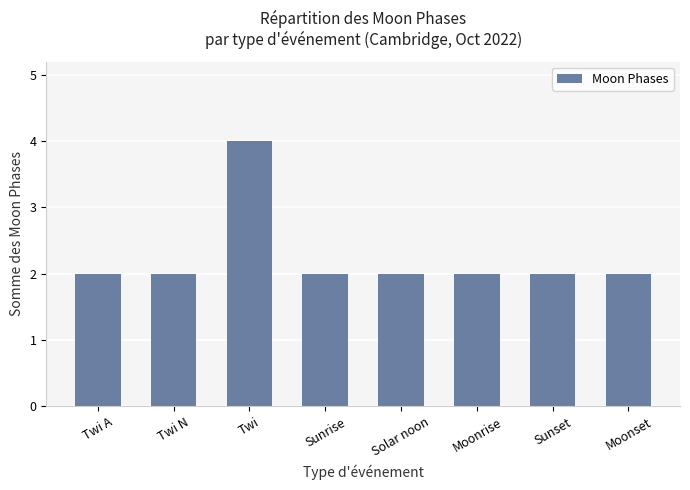

What is the change in value from Twi A to Twi?

+2